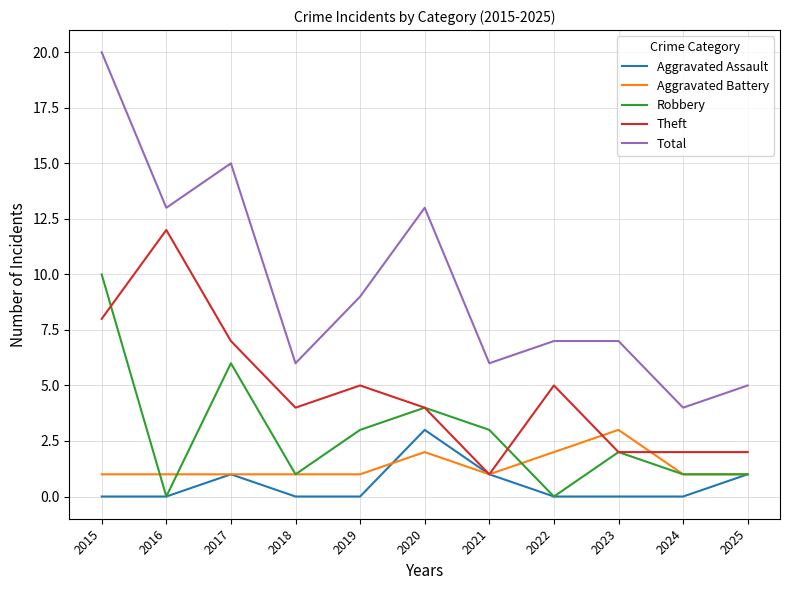

How many interior local peaks does the Robbery series have?

3